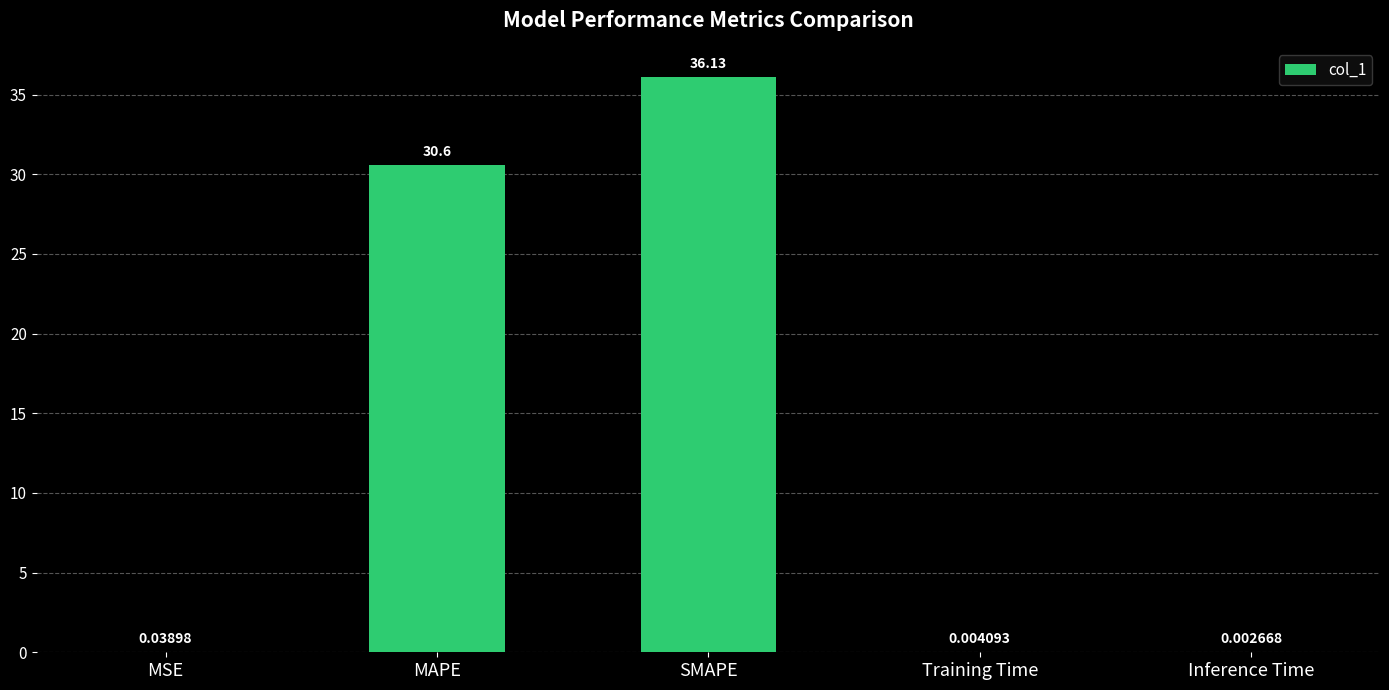

What is the sum of all values?

66.8